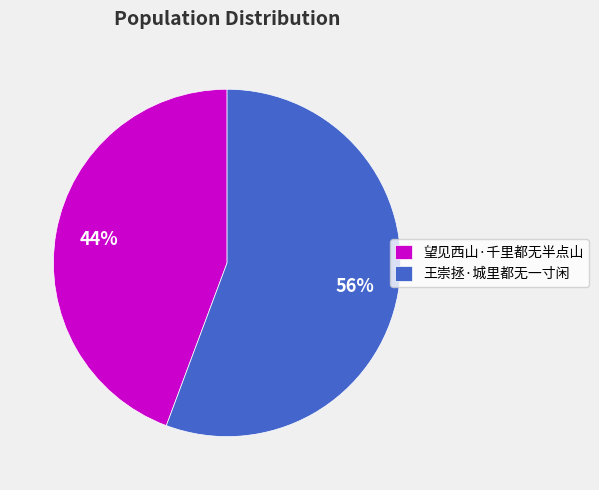

To the nearest percent, what is the combined percentage of 望见西山·千里都无半点山 and 王崇拯·城里都无一寸闲?

100%